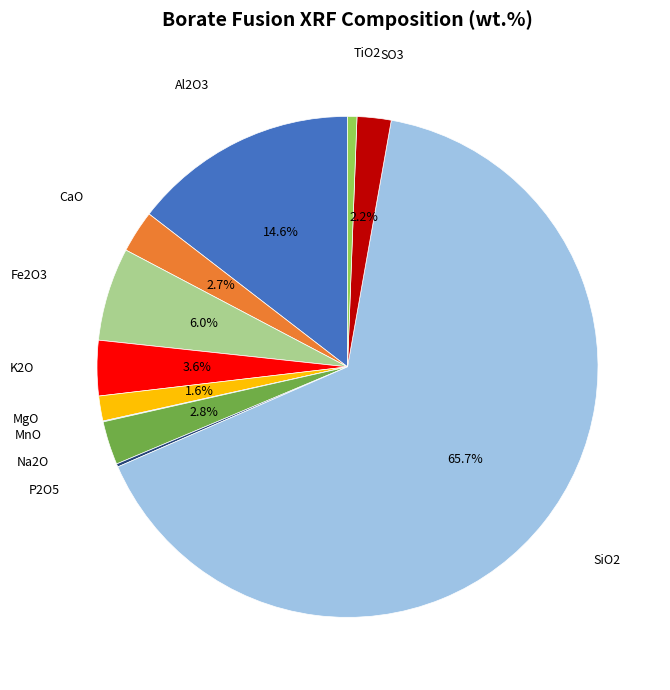

Does any single category account for the majority?

Yes